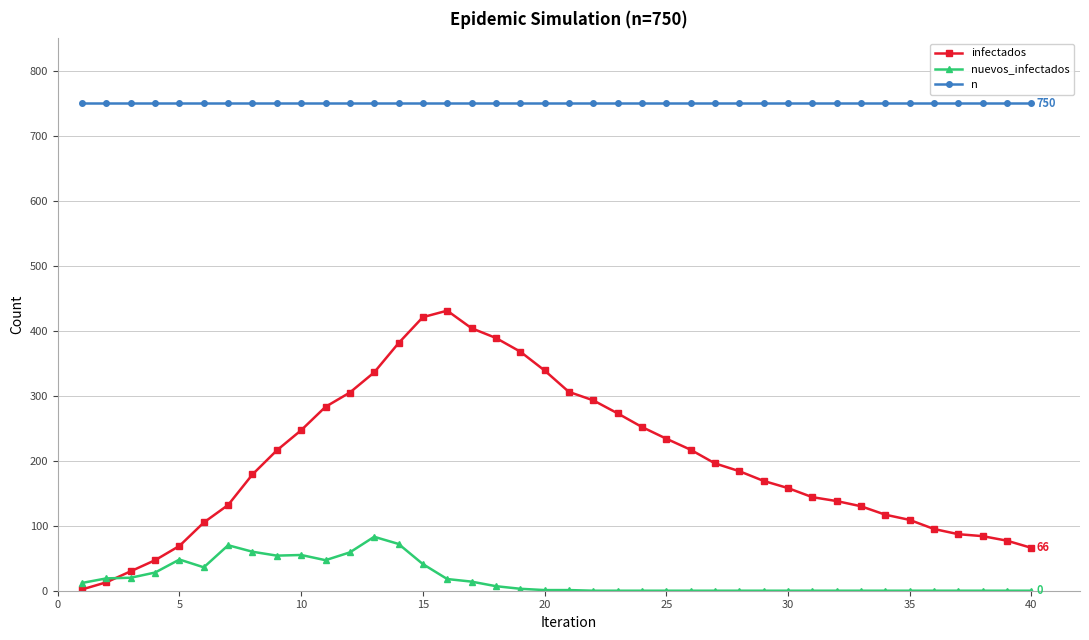

At how many categories does at least one series exceed 722?

40